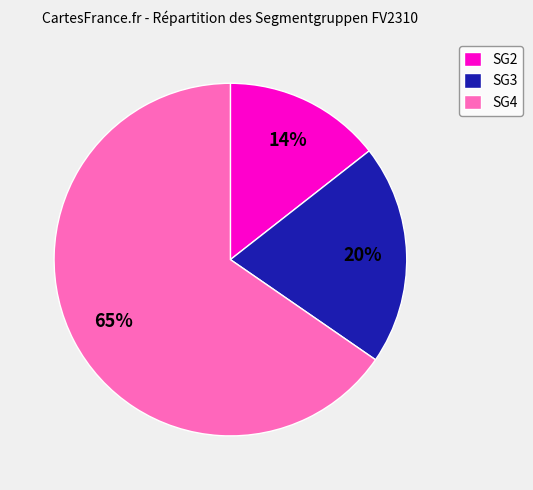

Which has a higher value, SG3 or SG2?

SG3